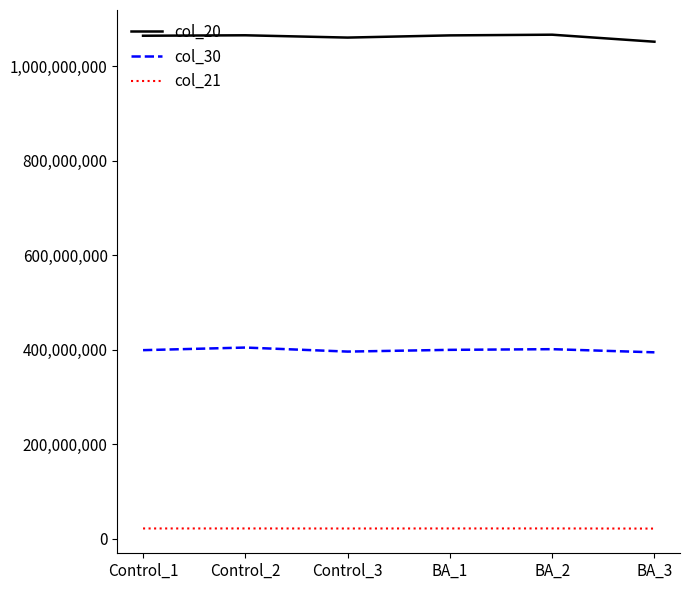

Which series has the largest total across all categories?

col_20